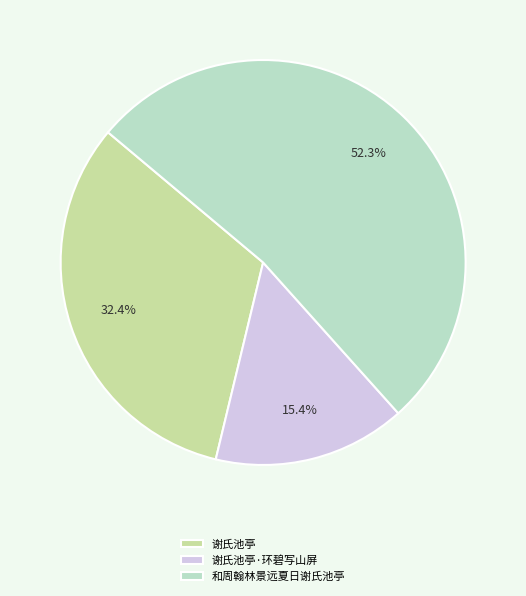

Is it true that 和周翰林景远夏日谢氏池亭 is 42% of the pie?

False